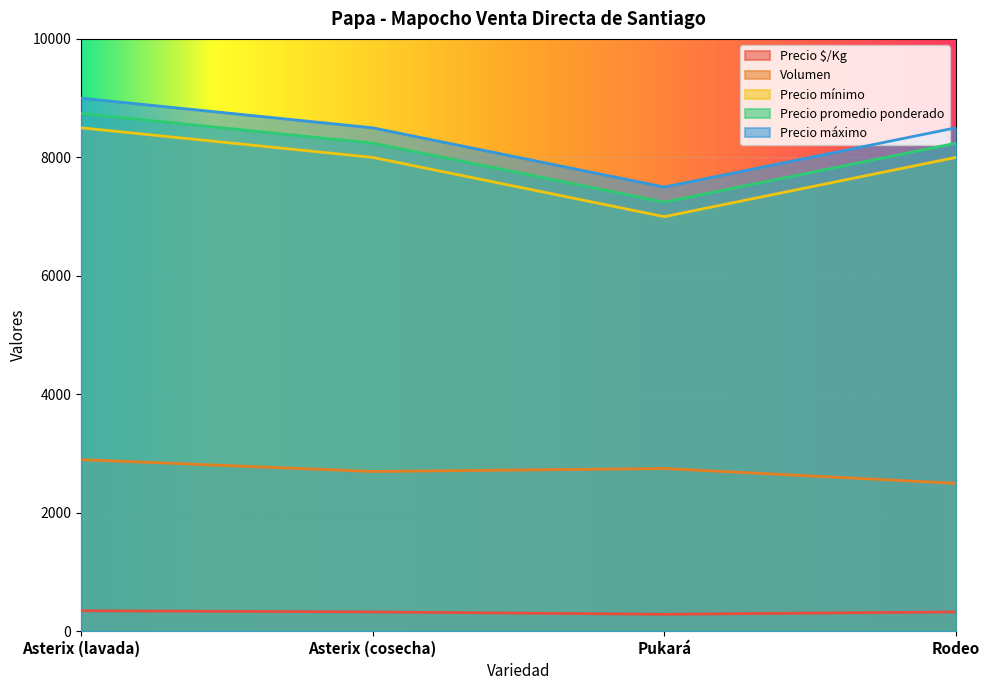

The Precio promedio ponderado series shows 11787 at Pukará. True or false?

False